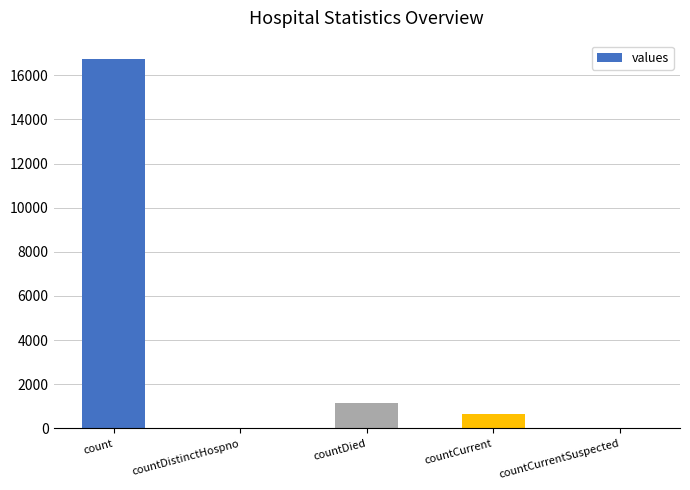

Reading right to left, extract all data points from this chart.

0	668	1142	0	16729